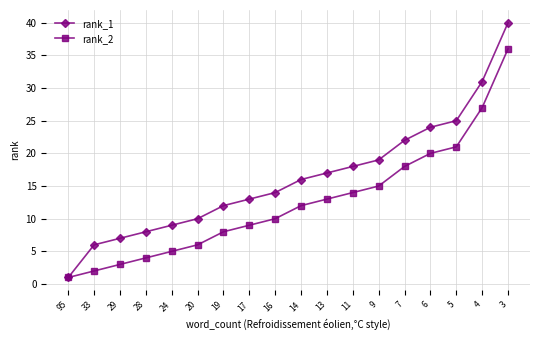

What is the value of the rank_2 point at the 18th from the left?

36